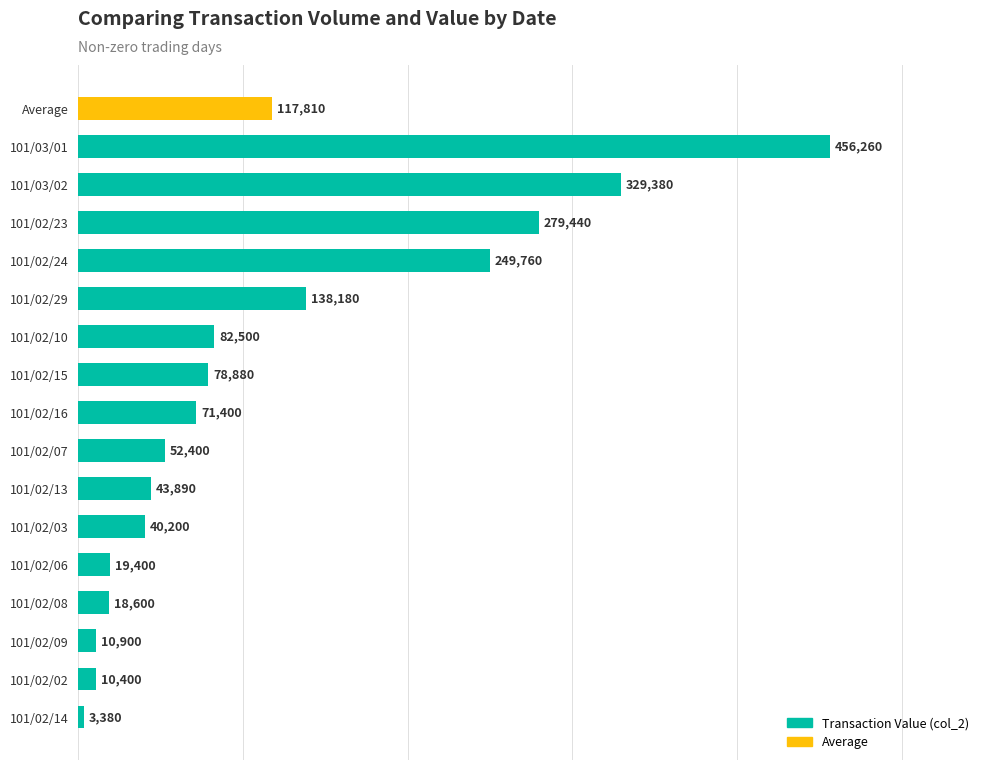

Are the bars grouped side by side (vs. stacked)?

No